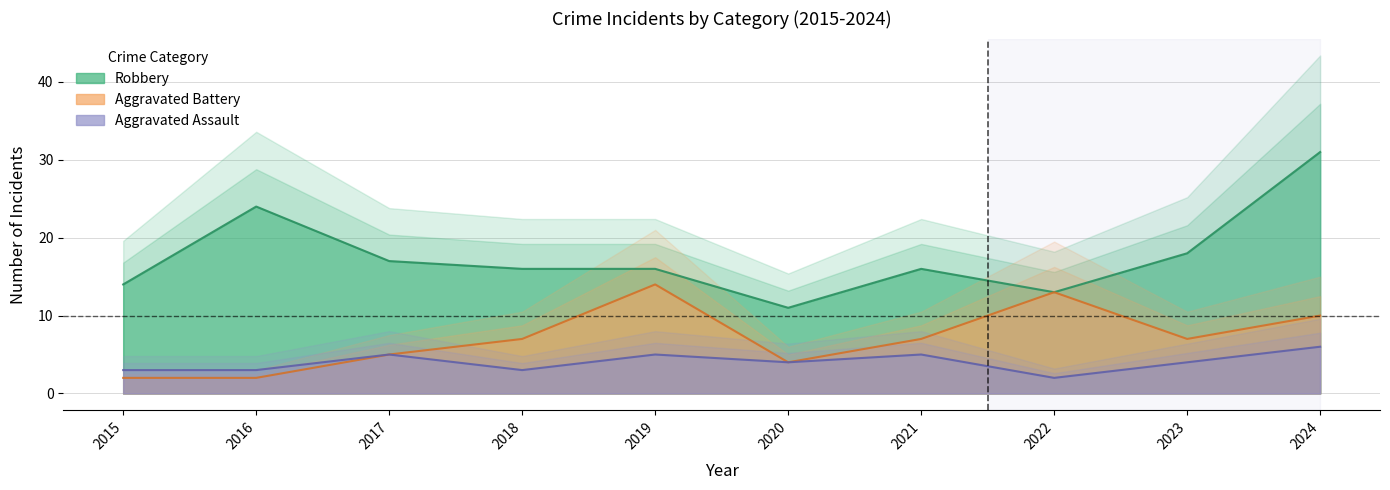

How many interior local peaks does the Robbery series have?

2